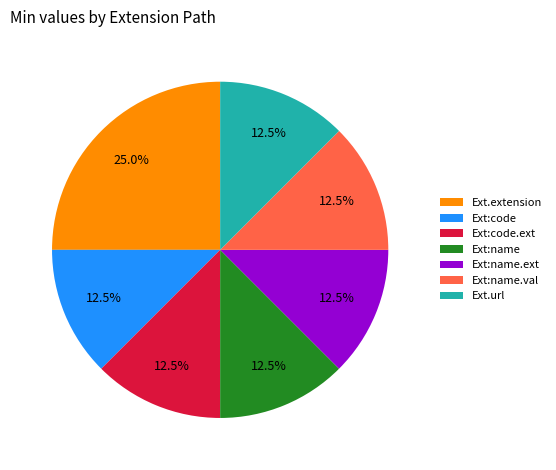

Is there any slice that represents more than half of the pie?

No